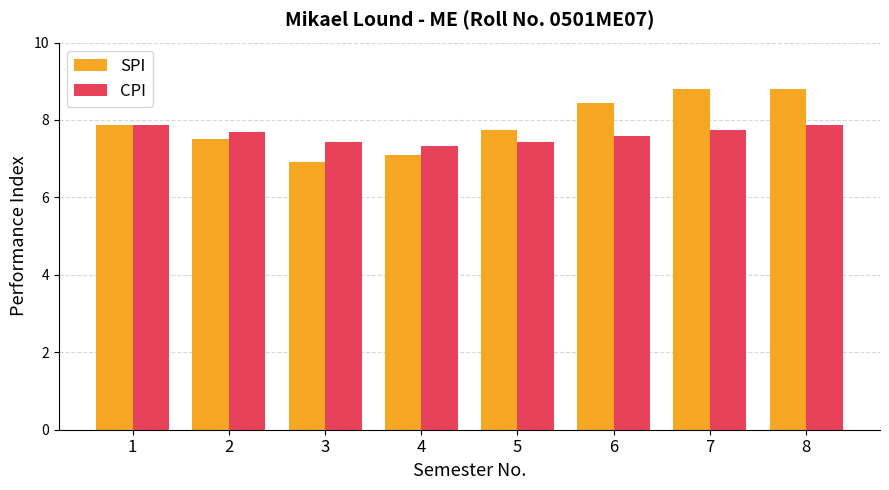

Between 3 and 5, which series saw the biggest shift?

SPI